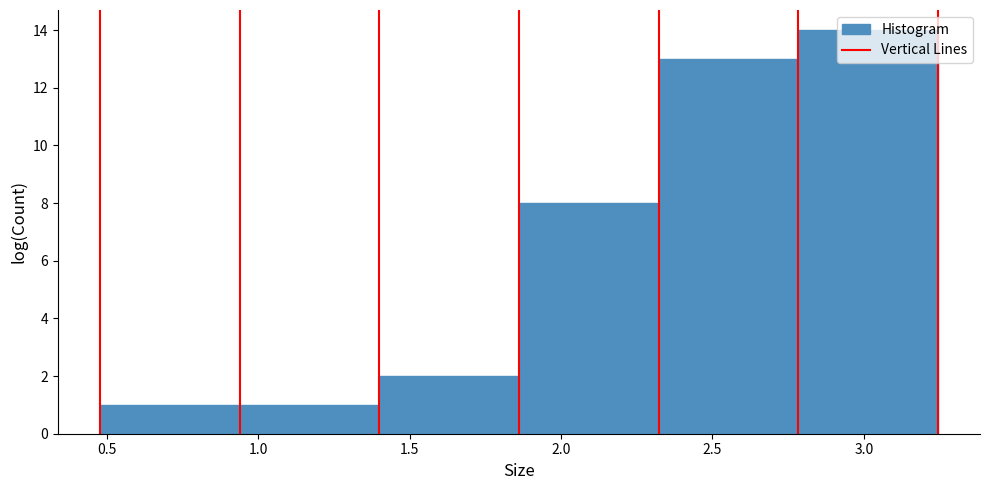

Over which range of the x-axis is the bar tallest?

2.80 to 3.25